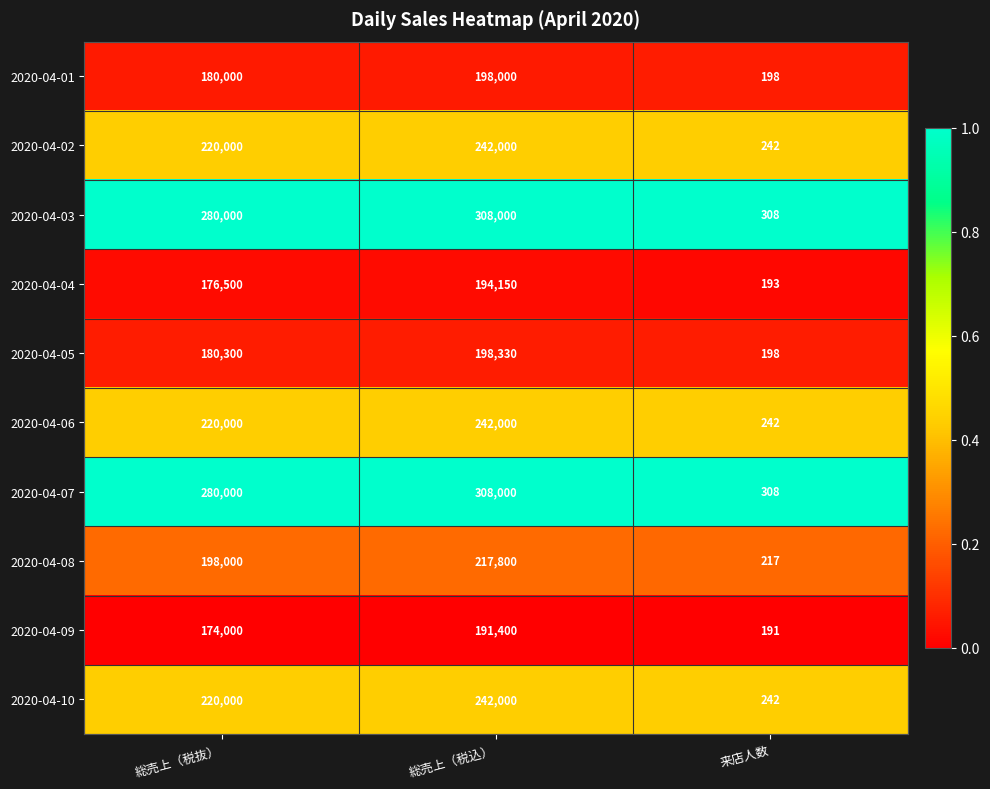

The value of 2020-04-02 at 総売上（税込） is 380457. True or false?

False